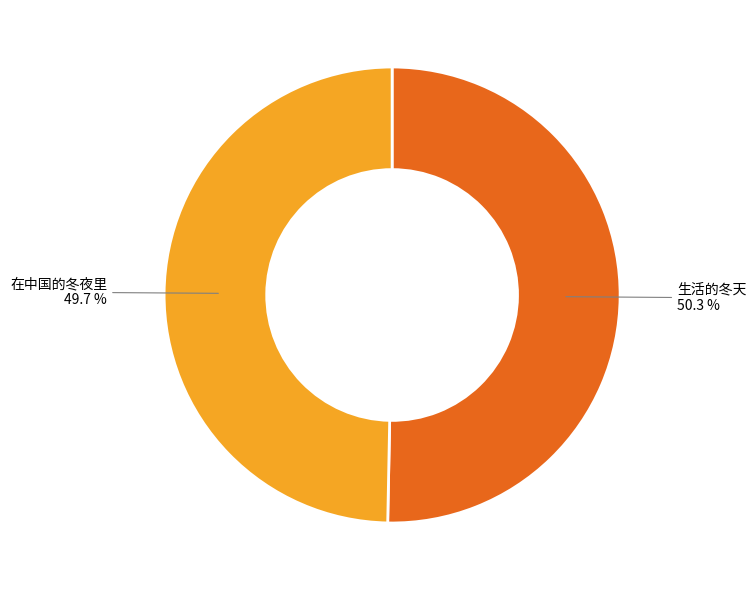

How many segments does this pie chart have?

2